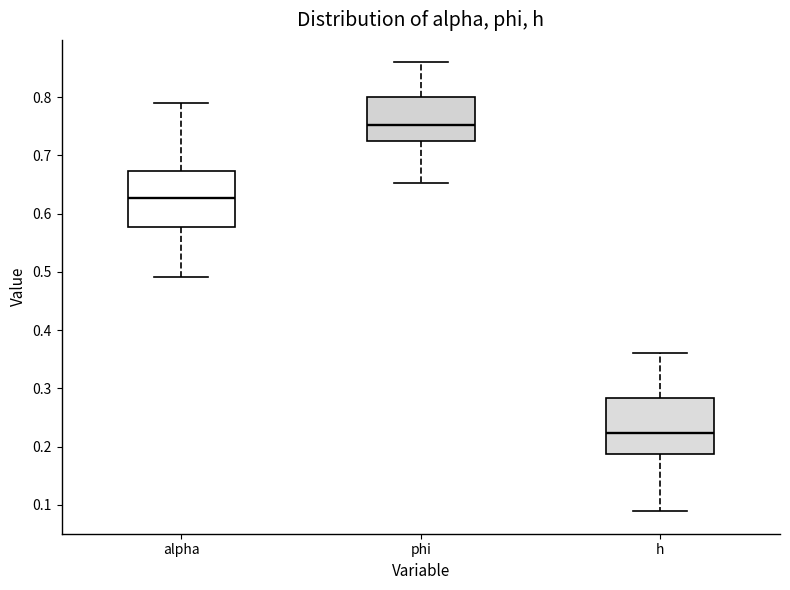

Reading left to right, read every box against the y-axis: the position of its median line, the range the box covers, and the ends of its whiskers. The values are not printed on the chart, so give them approximately, as read against the axis.

alpha: median 0.63, box 0.58 to 0.67, whiskers 0.49 to 0.79
phi: median 0.75, box 0.73 to 0.80, whiskers 0.65 to 0.86
h: median 0.22, box 0.19 to 0.28, whiskers 0.09 to 0.36